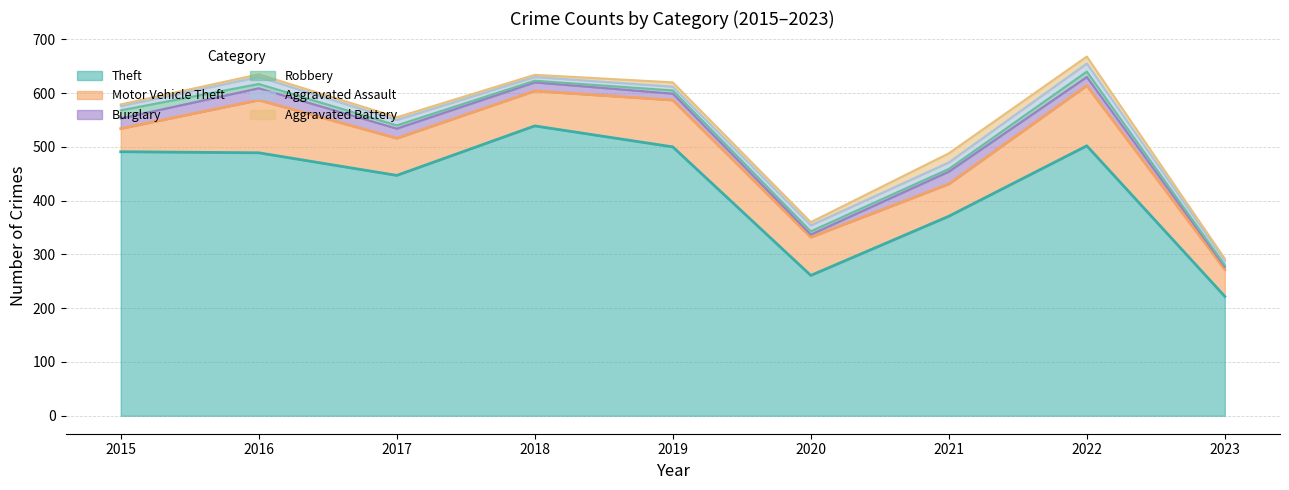

What is the spread (max minus min) of values at 2021?

366